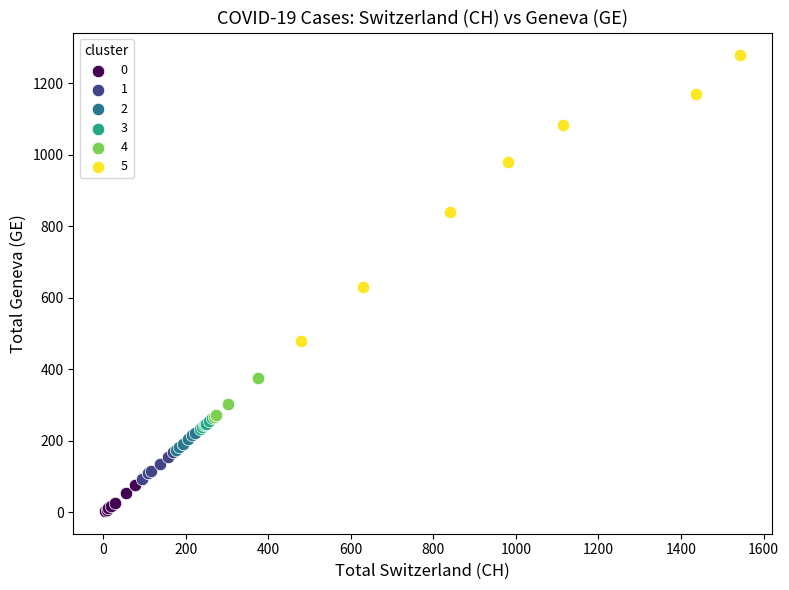

Which series has the widest spread of Y values?

5